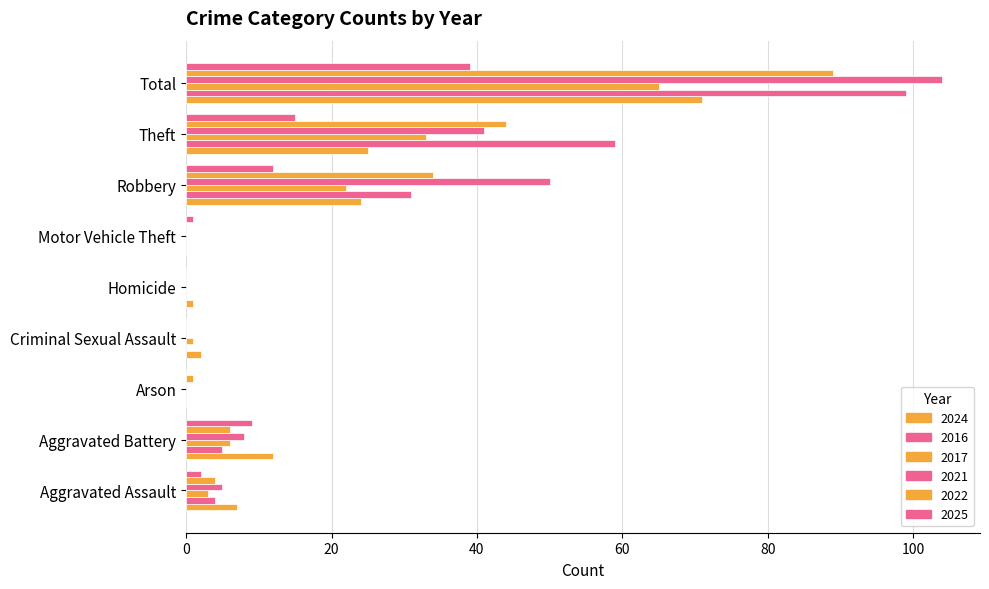

What is the difference between the 2021 values at Criminal Sexual Assault and Robbery?

50